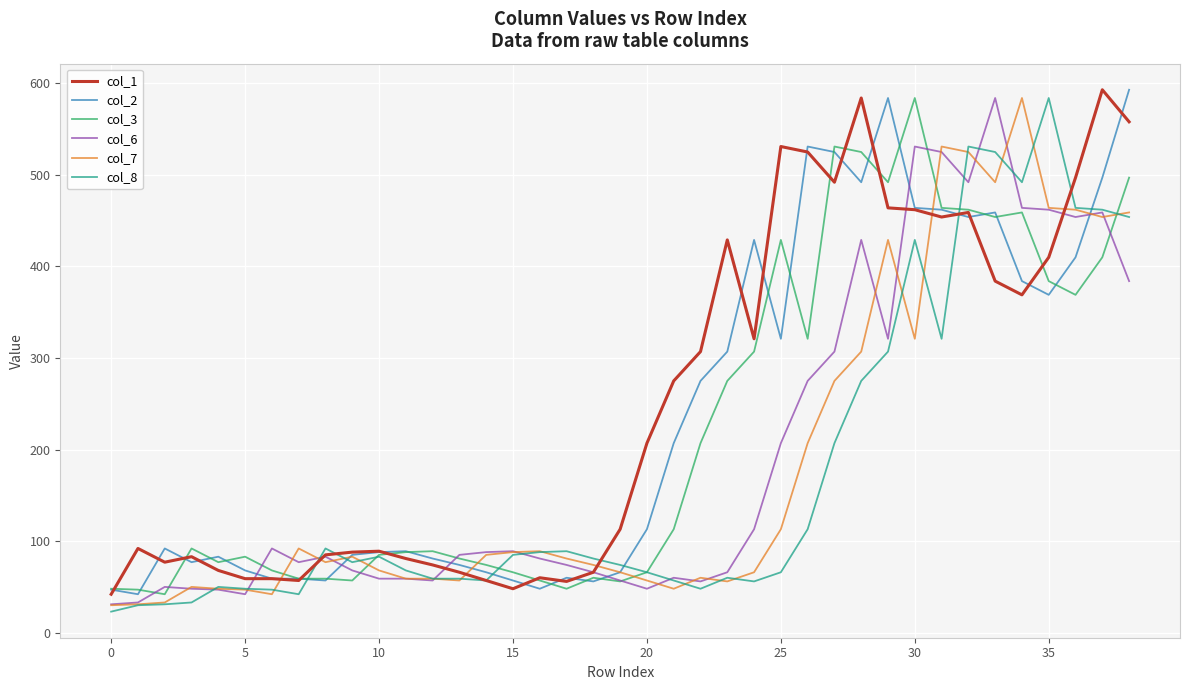

What is the minimum value for col_6?

31